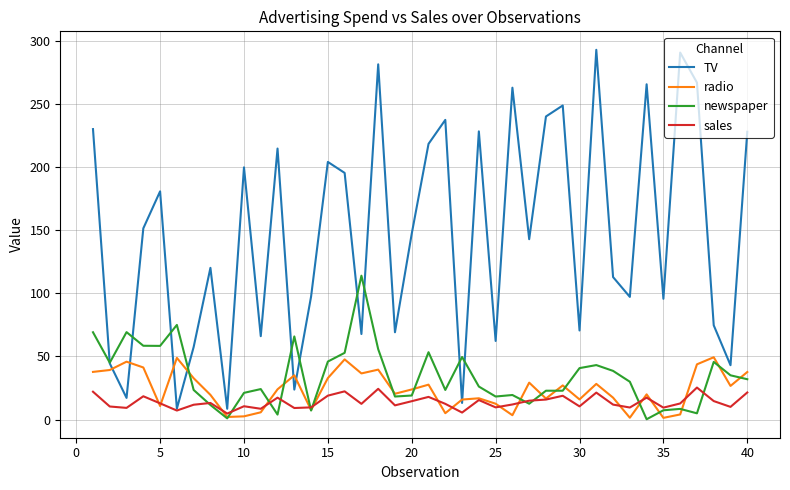

Which series has the widest spread of values?

TV